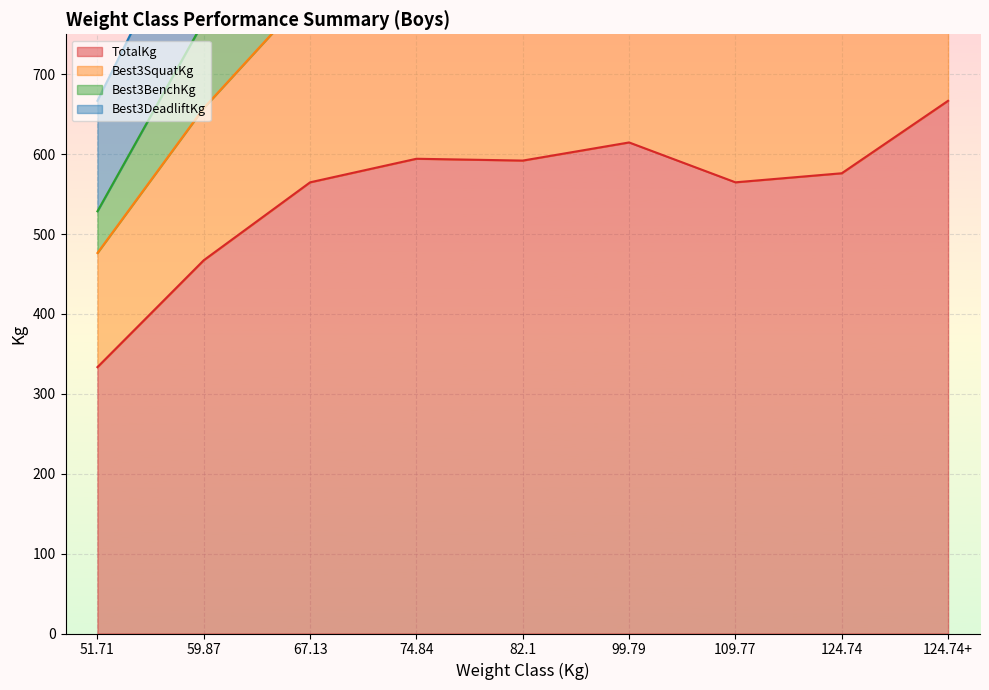

Which series has the largest total across all categories?

Best3SquatKg